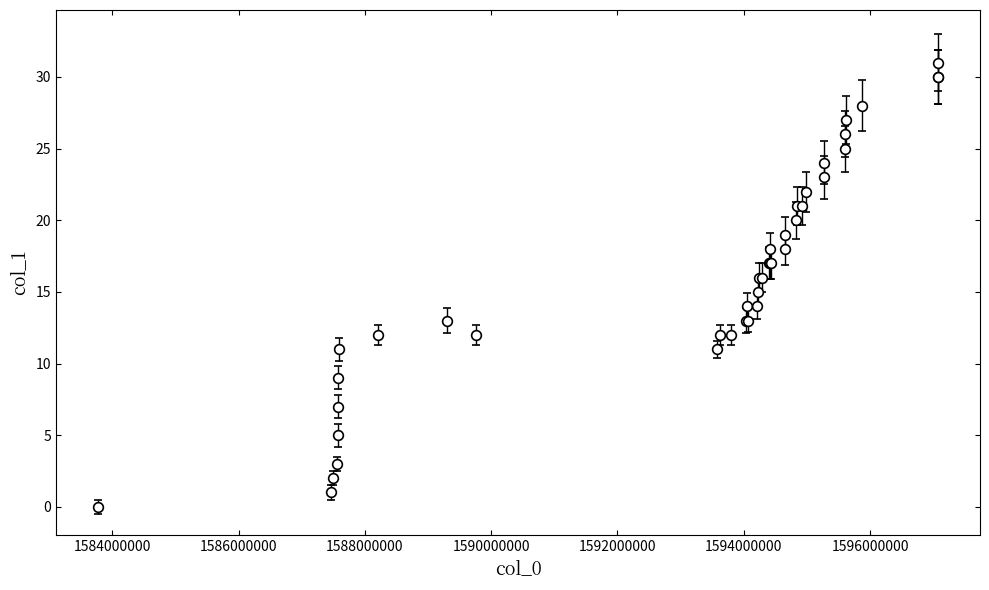

What is the maximum value shown in the chart?

31